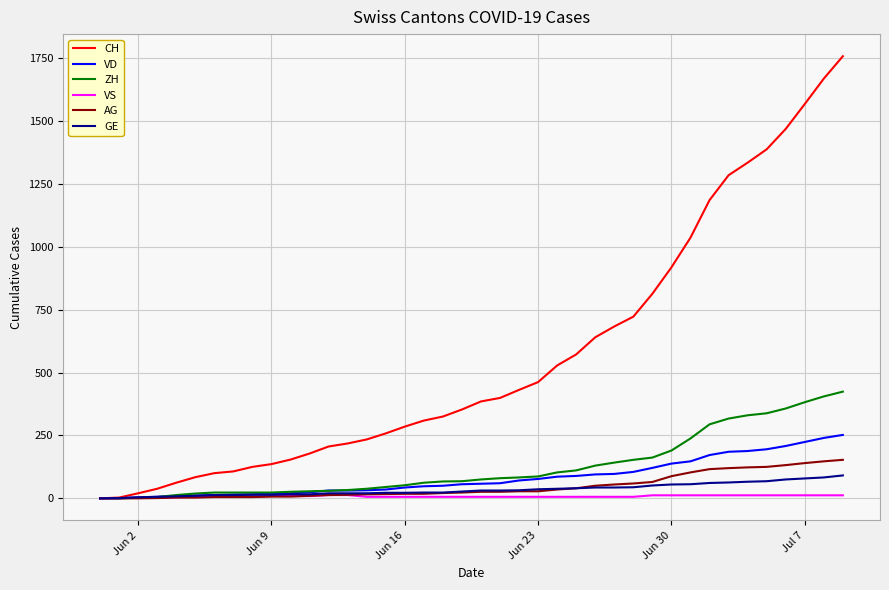

Which series has the largest total across all categories?

CH